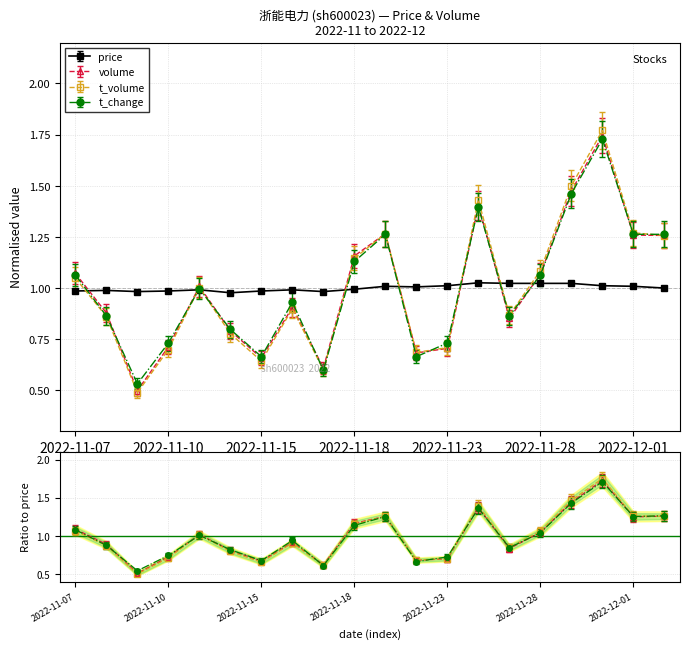

Which category has the lowest value in the volume series?

2022-11-09